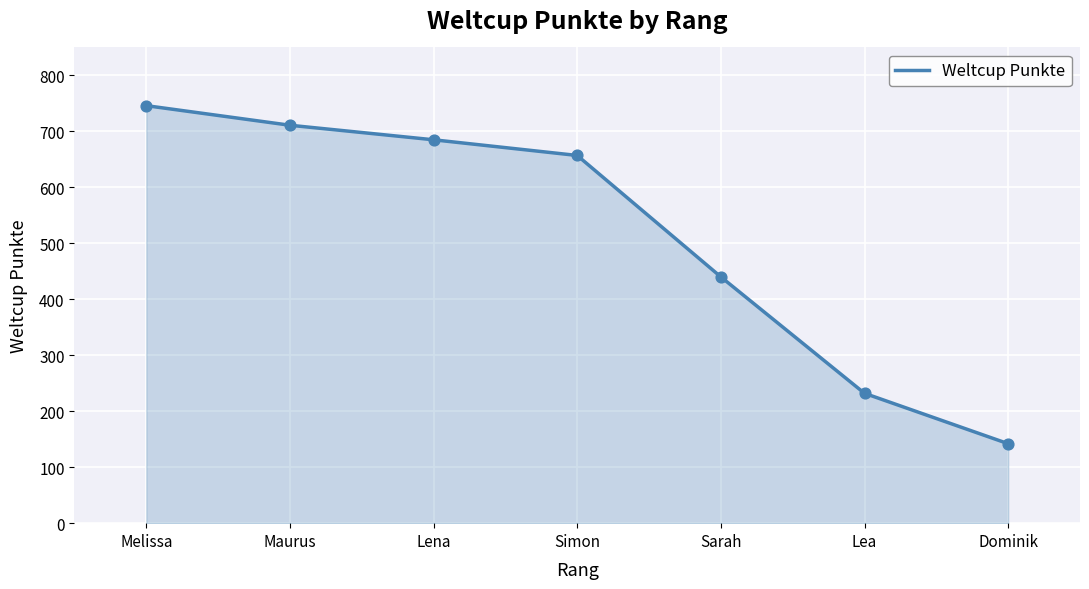

Which has a higher value, Maurus or Lea?

Maurus